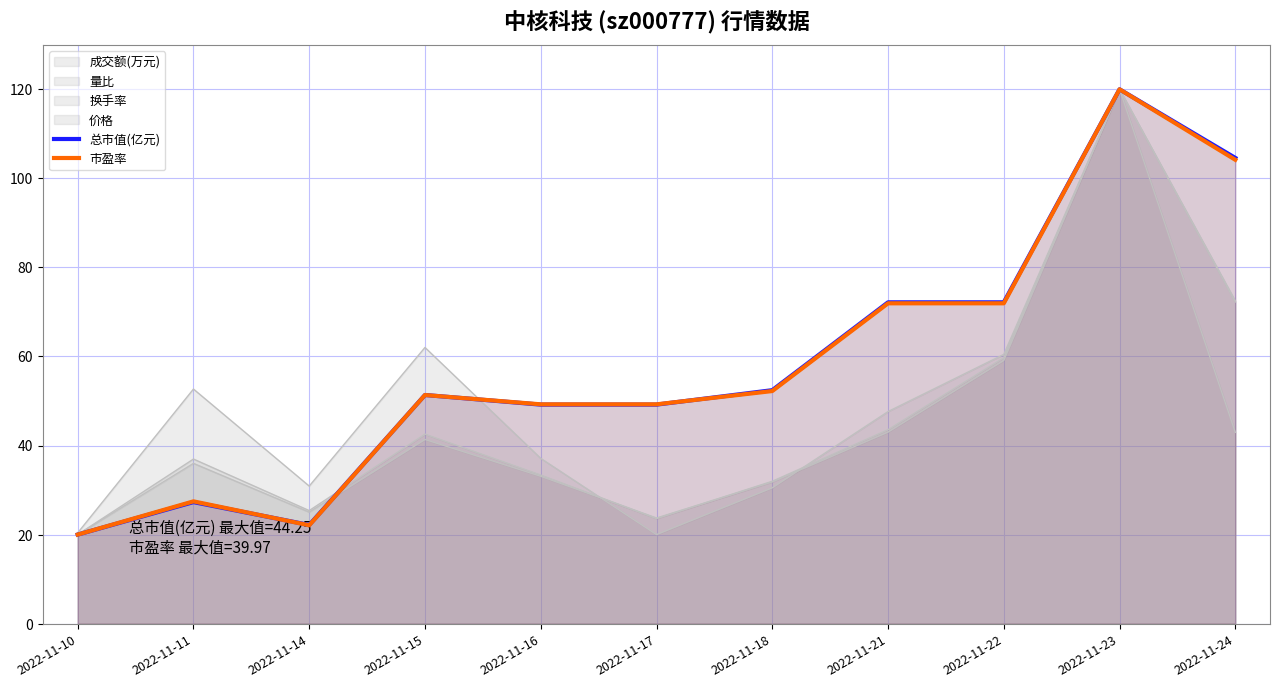

What is the sum of all 总市值(亿元) values?

640.5